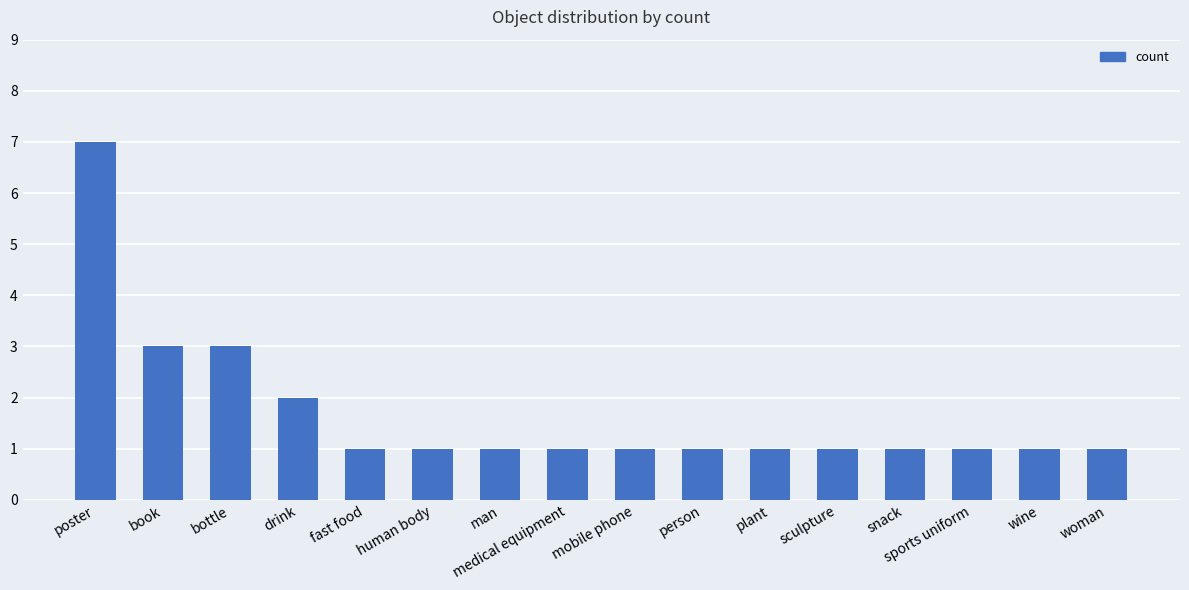

What is the label of the 15th bar from the right?

book